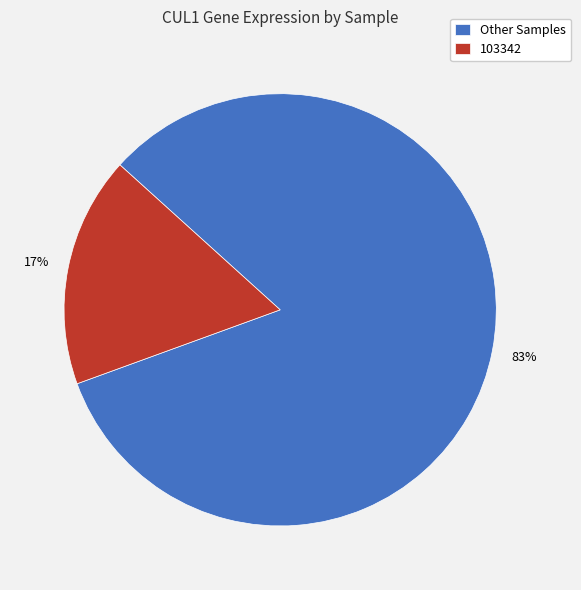

To the nearest percent, what percentage of the pie is 103342?

17%